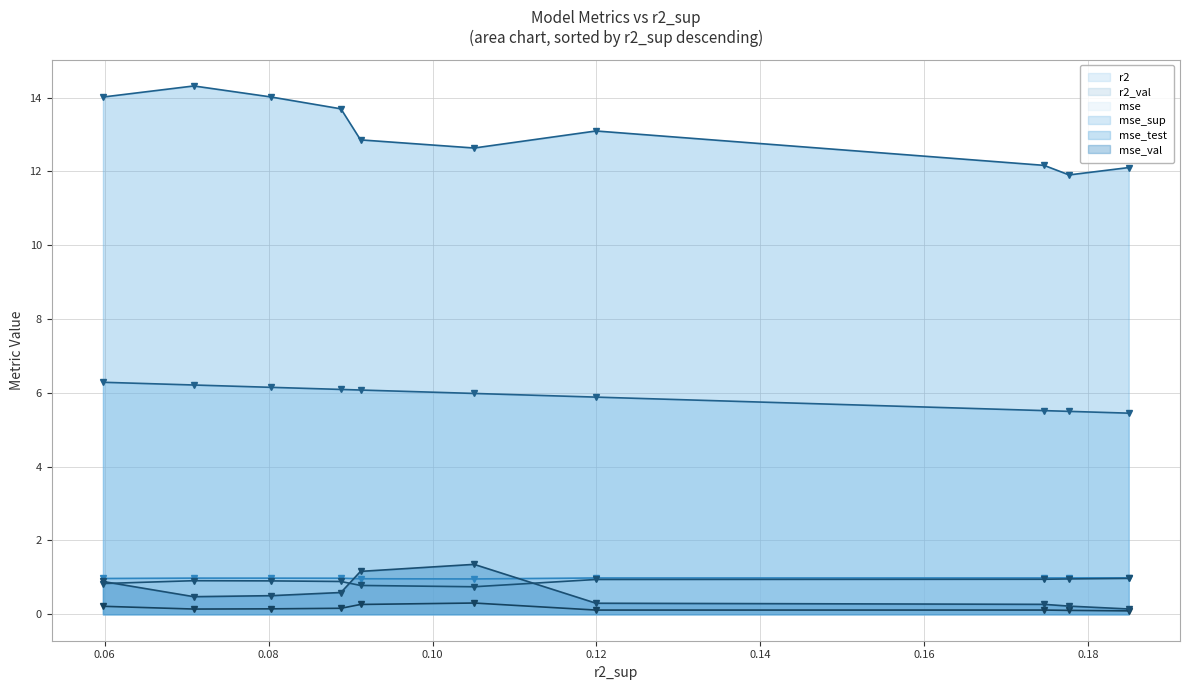

What is the greatest value displayed?

14.3